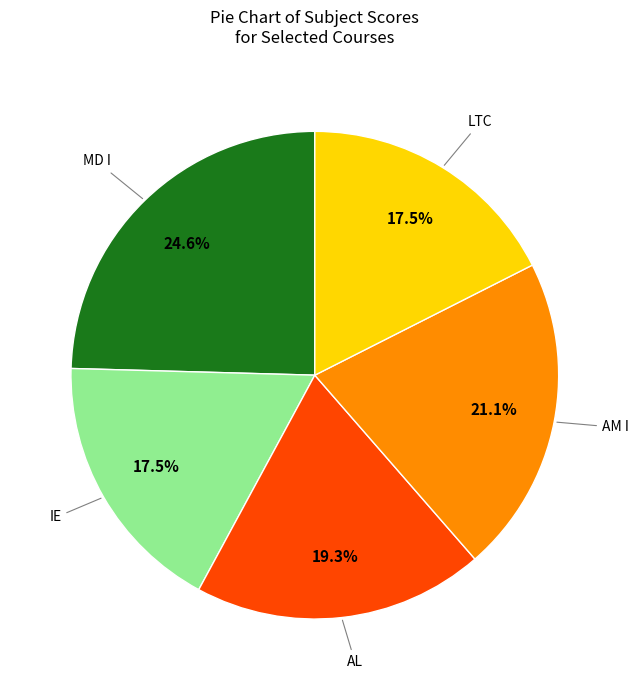

Is there any slice that represents more than half of the pie?

No